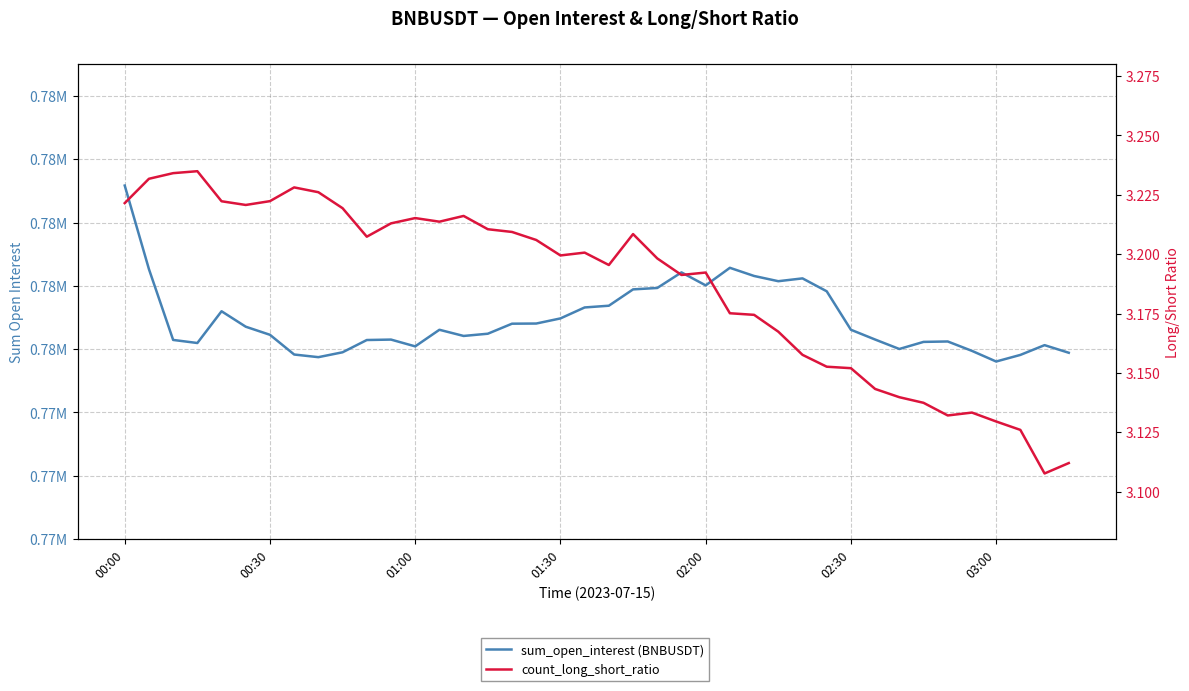

Between 10 and 14, which is larger?

14